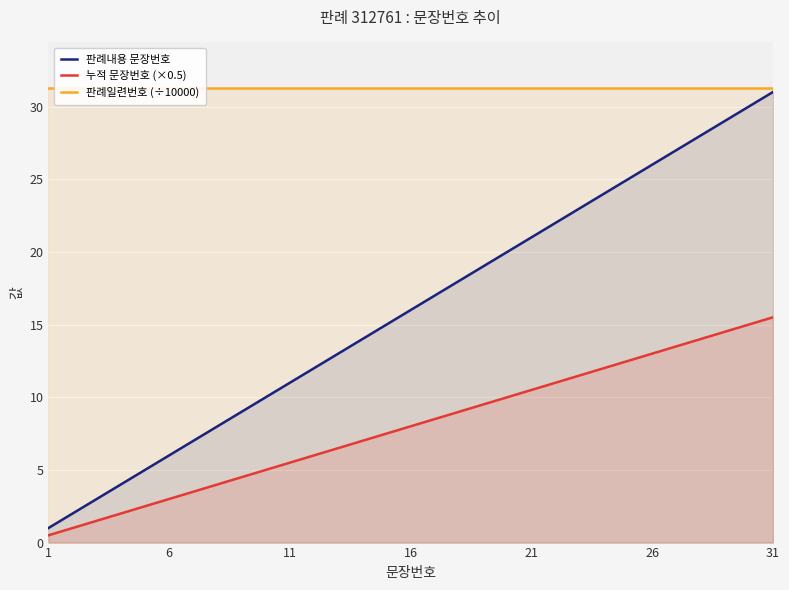

Reading right to left, list all the values displayed in this chart.

판례내용 문장번호: 31.0	30.0	29.0	28.0	27.0	26.0	25.0	24.0	23.0	22.0	21.0	20.0	19.0	18.0	17.0	16.0	15.0	14.0	13.0	12.0	11.0	10.0	9.0	8.0	7.0	6.0	5.0	4.0	3.0	2.0	1.0
누적 문장번호 (×0.5): 15.5	15.0	14.5	14.0	13.5	13.0	12.5	12.0	11.5	11.0	10.5	10.0	9.5	9.0	8.5	8.0	7.5	7.0	6.5	6.0	5.5	5.0	4.5	4.0	3.5	3.0	2.5	2.0	1.5	1.0	0.5
판례일련번호 (÷10000): 31.3	31.3	31.3	31.3	31.3	31.3	31.3	31.3	31.3	31.3	31.3	31.3	31.3	31.3	31.3	31.3	31.3	31.3	31.3	31.3	31.3	31.3	31.3	31.3	31.3	31.3	31.3	31.3	31.3	31.3	31.3